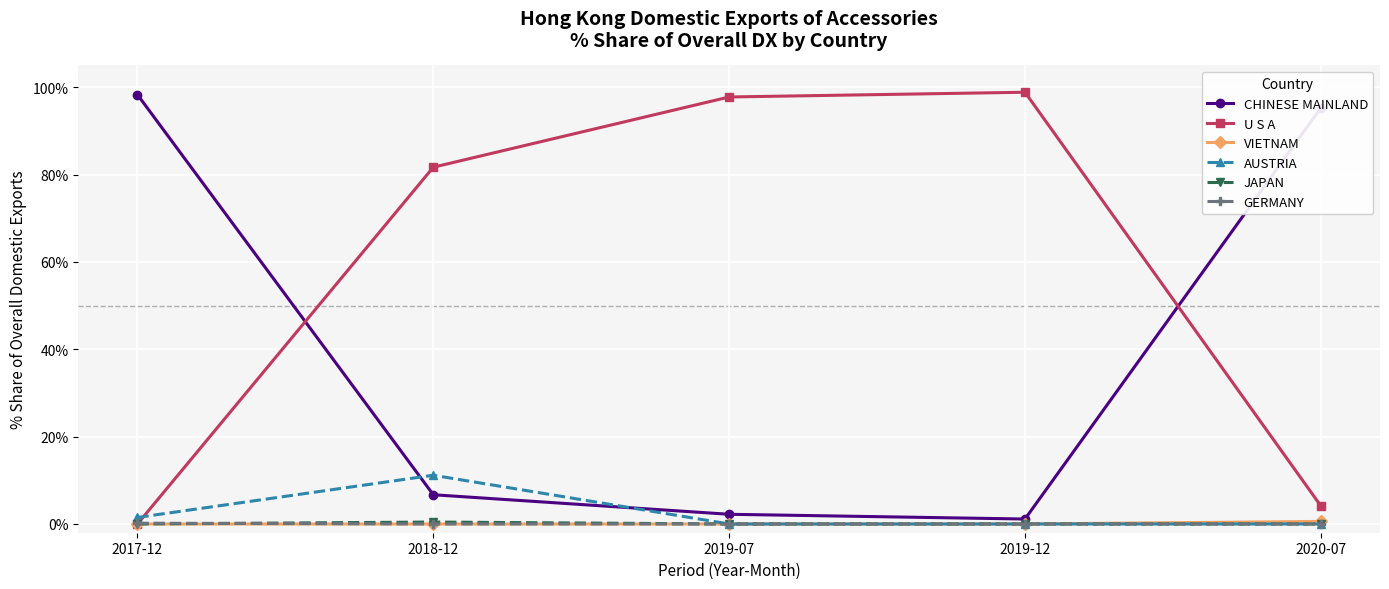

Where is U S A nearest to the value 49?

2018-12